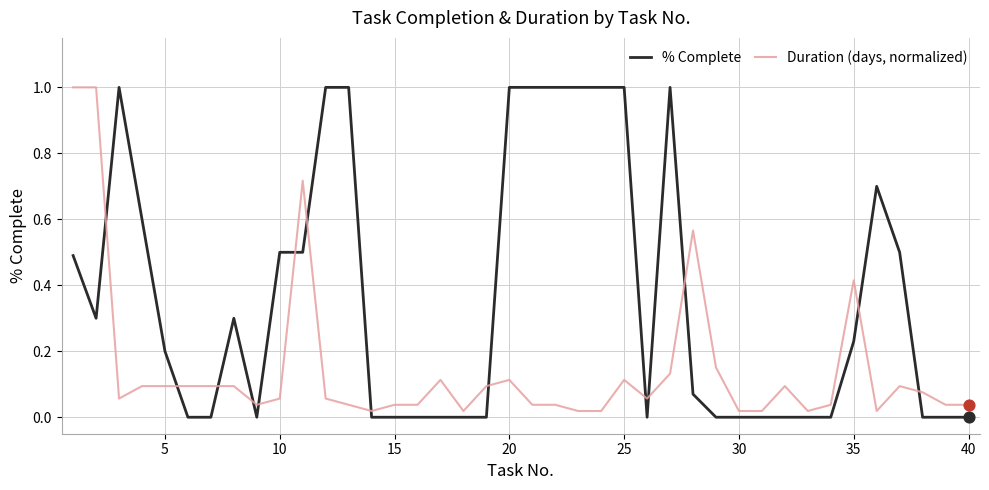

What is the maximum value shown in the chart?

1.0